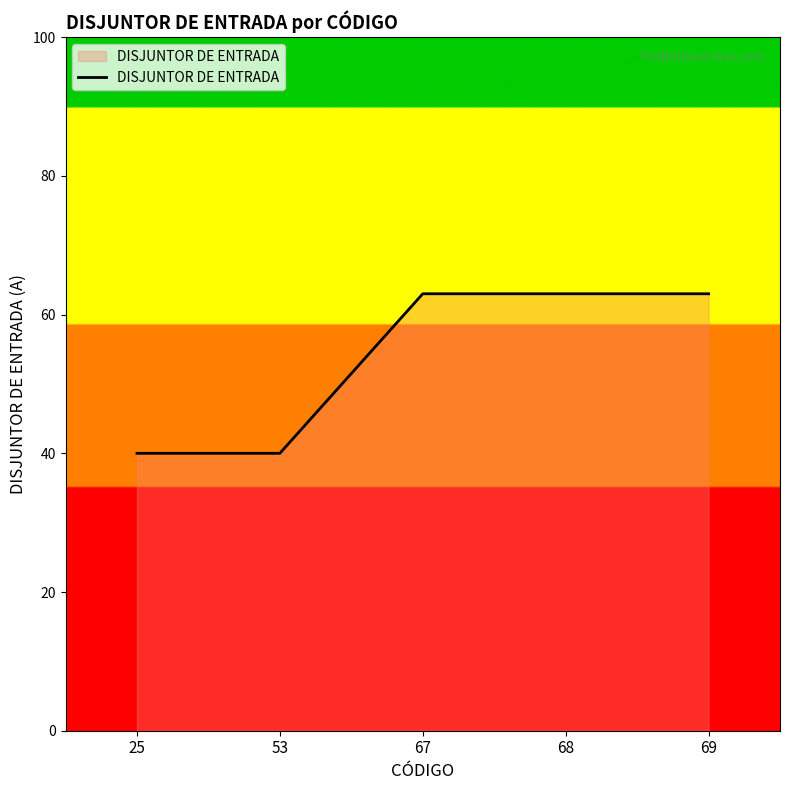

What is the average value?

54